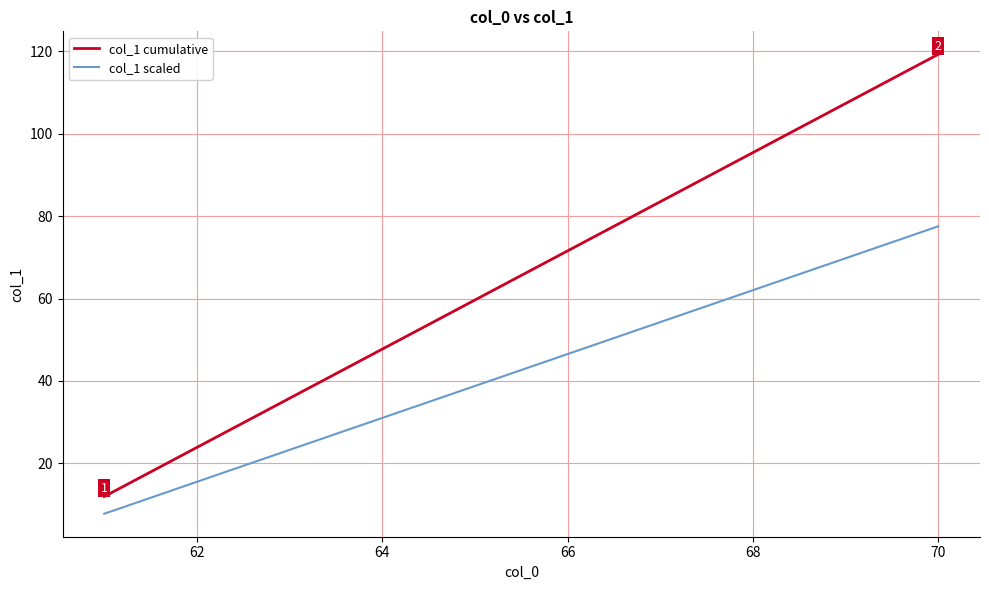

How many lines are shown in the chart?

2